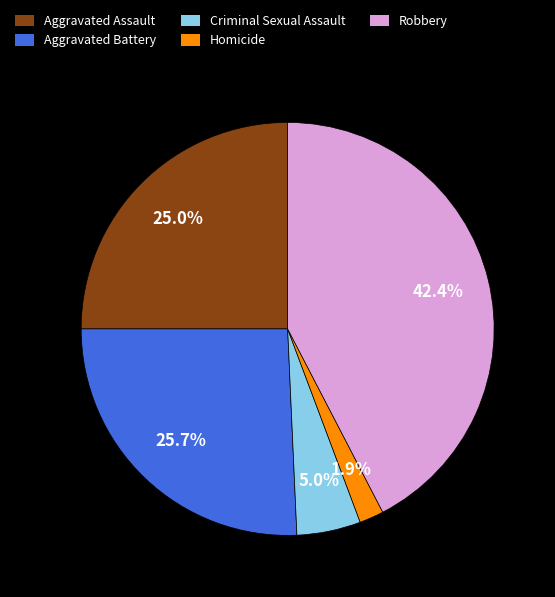

Is there a majority slice in this chart?

No